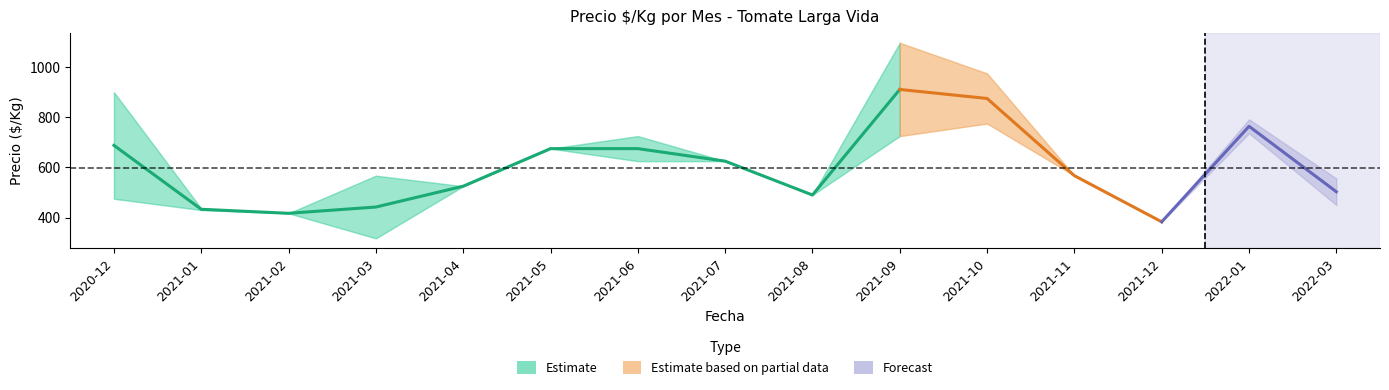

Reading left to right, transcribe all the data shown in this chart.

Precio min medio: 2020-12=475	2021-01=430	2021-02=417	2021-03=317	2021-04=525	2021-05=675	2021-06=625	2021-07=625	2021-08=490	2021-09=725	2021-10=775	2021-11=567	2021-12=383	2022-01=736	2022-03=450
Precio max medio: 2020-12=900	2021-01=436	2021-02=417	2021-03=567	2021-04=525	2021-05=675	2021-06=725	2021-07=625	2021-08=490	2021-09=1097	2021-10=975	2021-11=567	2021-12=383	2022-01=792	2022-03=556
Precio promedio: 2020-12=688	2021-01=433	2021-02=417	2021-03=442	2021-04=525	2021-05=675	2021-06=675	2021-07=625	2021-08=490	2021-09=911	2021-10=875	2021-11=567	2021-12=383	2022-01=764	2022-03=503